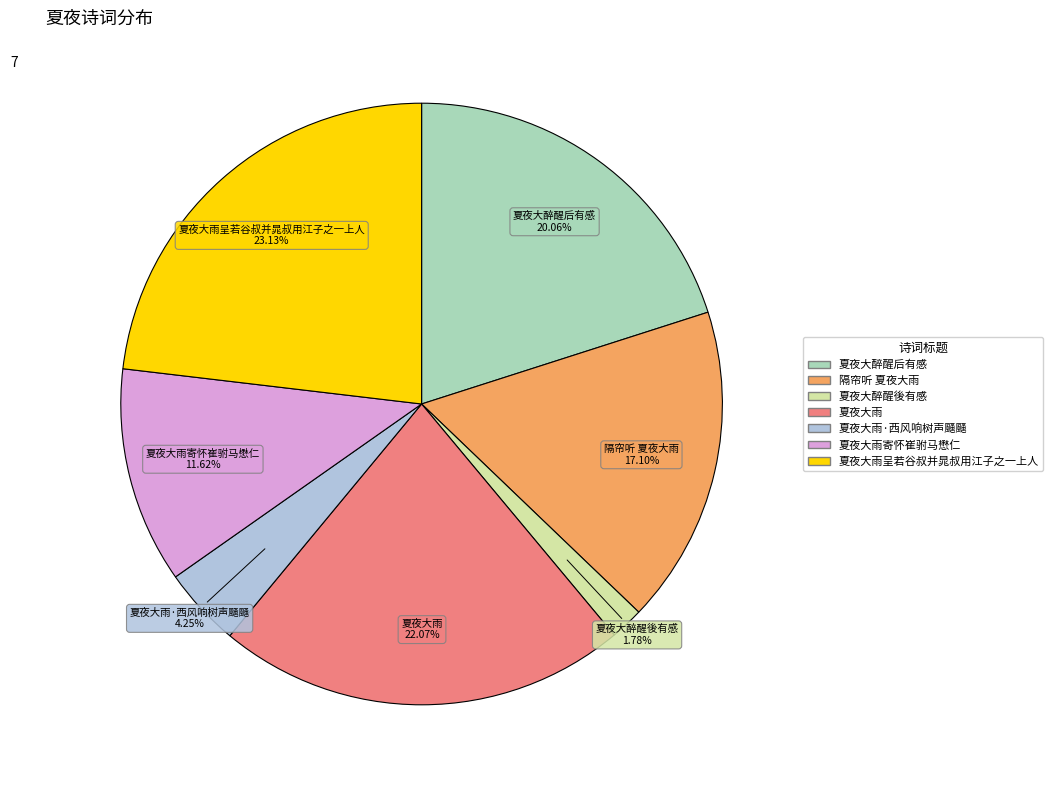

Is there any slice that represents more than half of the pie?

No